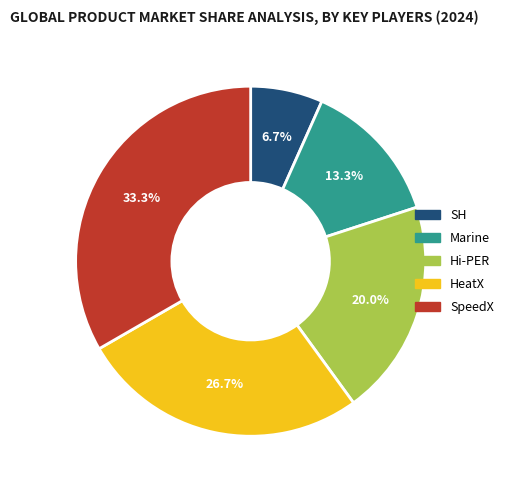

To the nearest percent, what portion does SpeedX represent?

33%